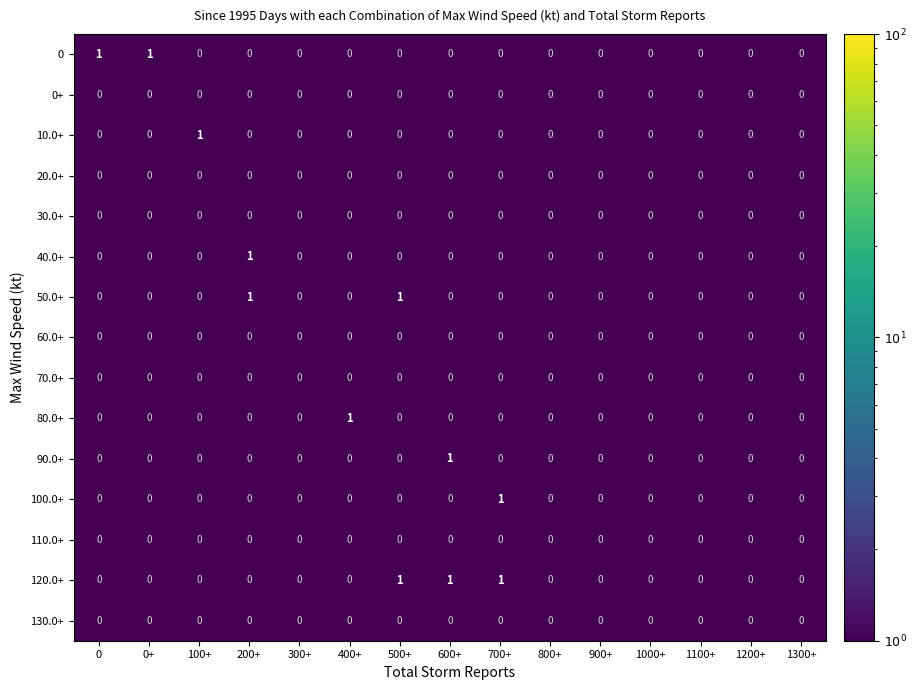

The value of 90.0+ at 600+ is 0. True or false?

False